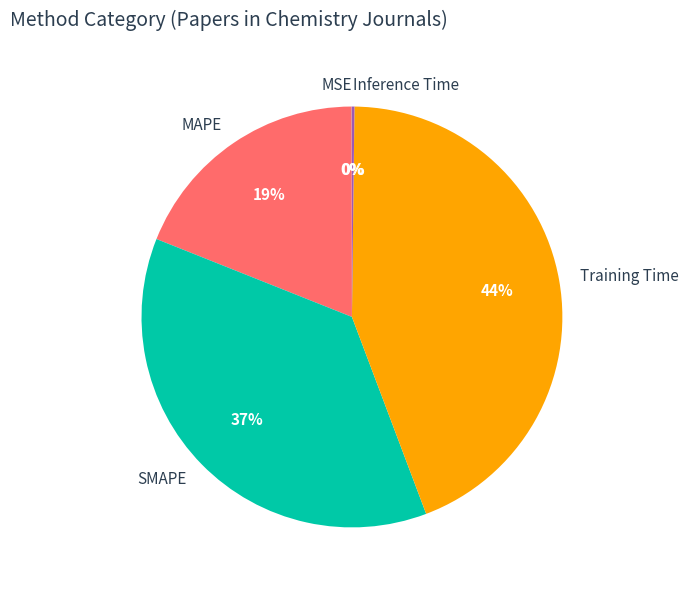

To the nearest percent, what is the difference between the MAPE and Training Time slice percentages?

25%